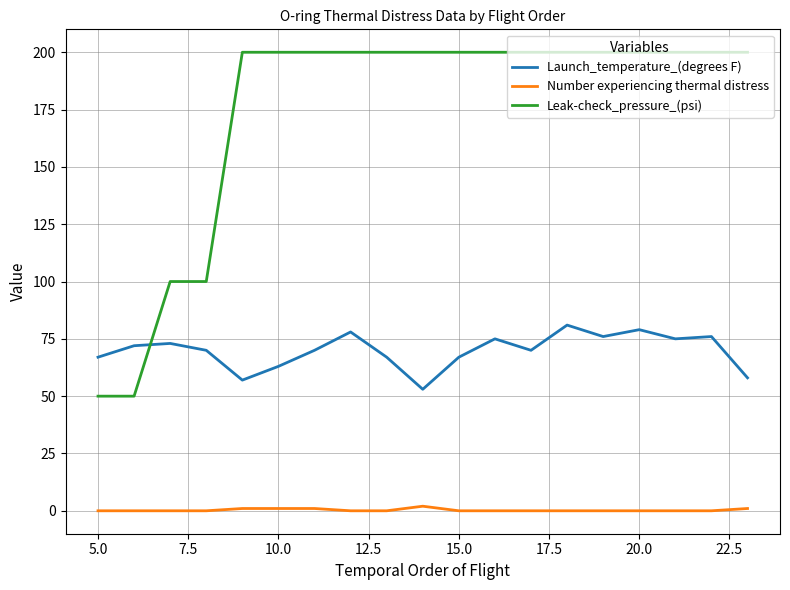

Which series has the largest total across all categories?

Leak-check_pressure_(psi)